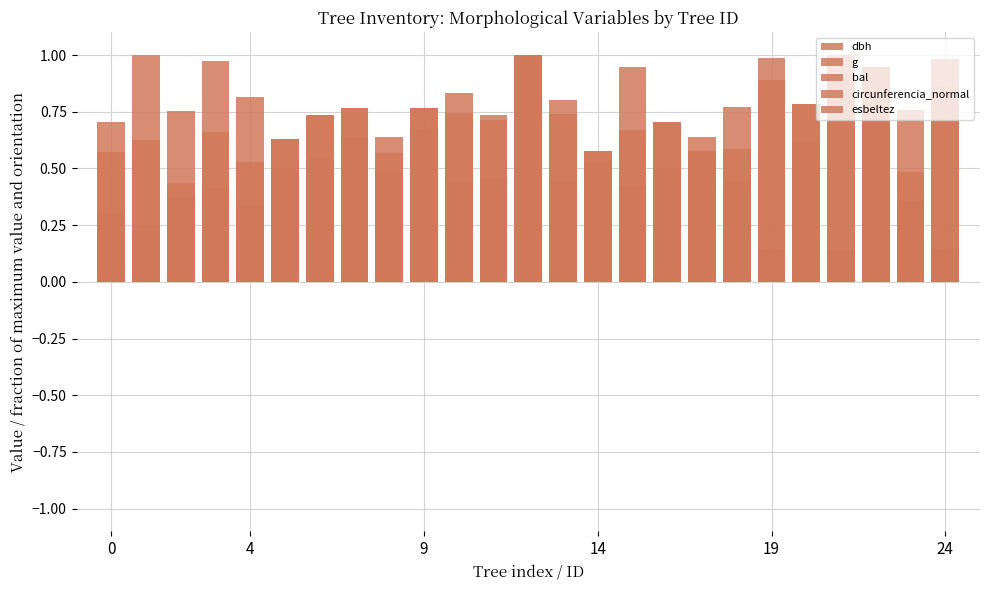

What is the difference between the bal values at 22 and 19?

0.1